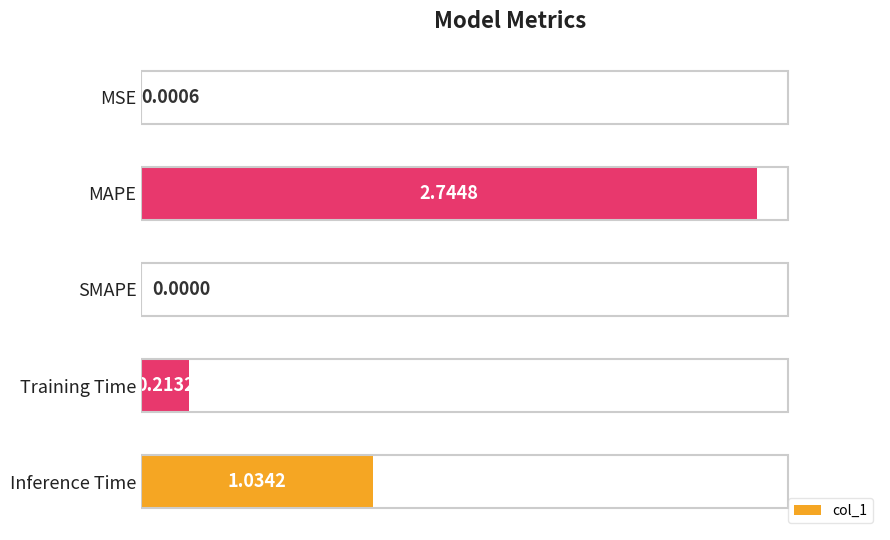

What is the change in value from SMAPE to Inference Time?

+1.0